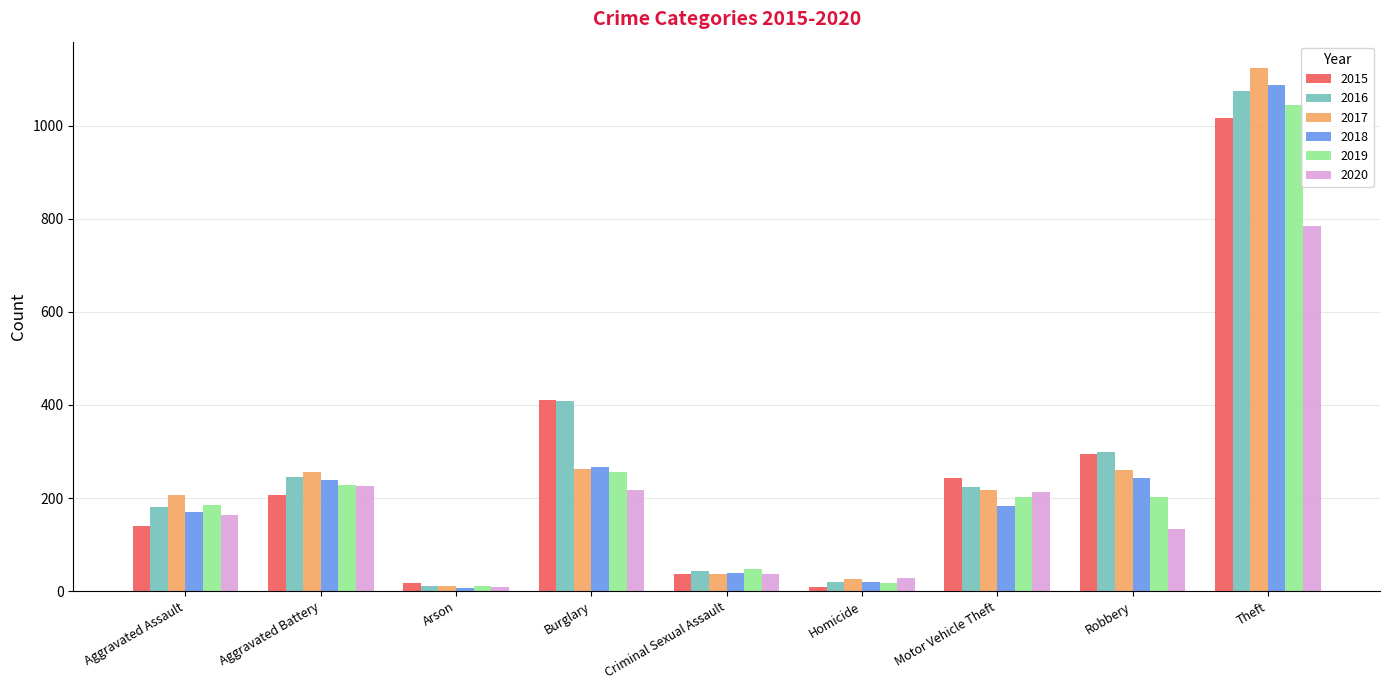

What is the difference between the 2018 values at Theft and Aggravated Battery?

849